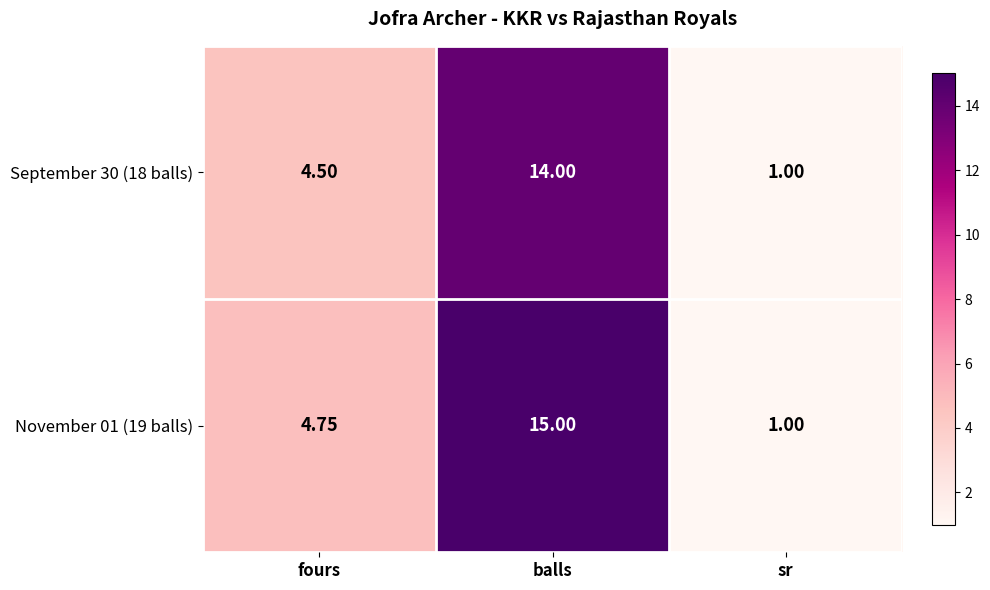

How many categories are shown in the chart?

3